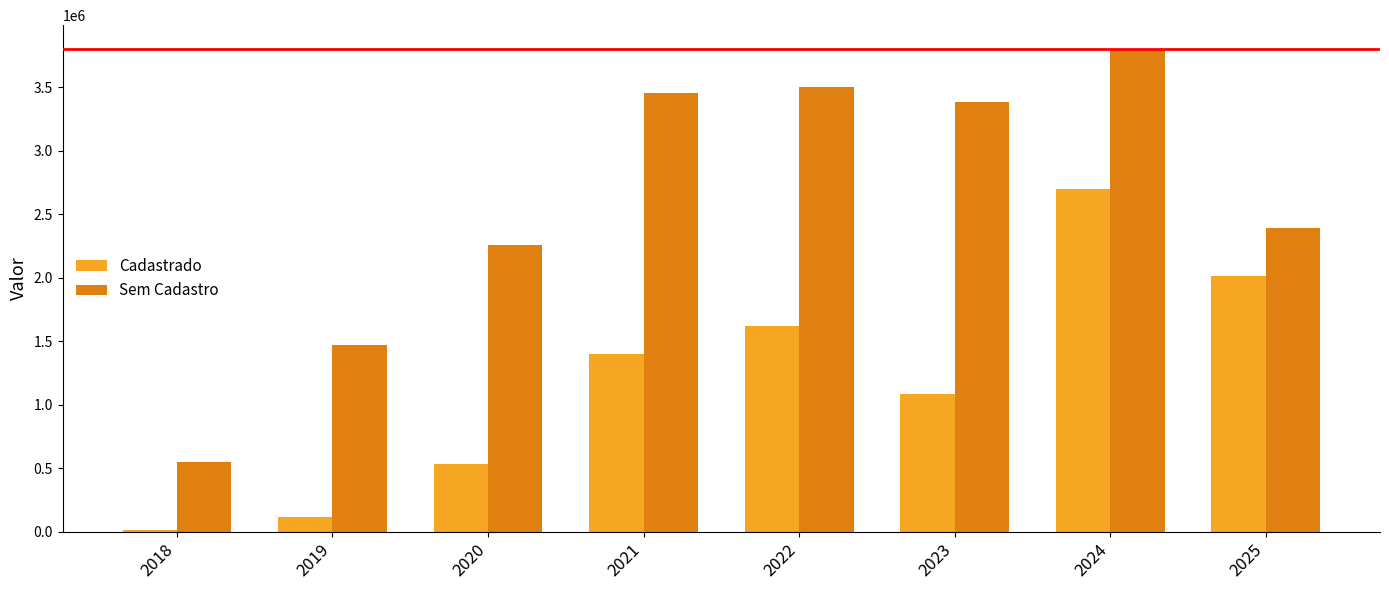

Reading right to left, extract all data points from this chart.

Cadastrado: 2018387.2	2702868.6	1087507.7	1625135.1	1397833.5	533076.8	116155.8	11175.0
Sem Cadastro: 2391809.5	3800337.7	3382567.3	3499868.8	3452281.0	2255888.8	1469916.5	550764.5